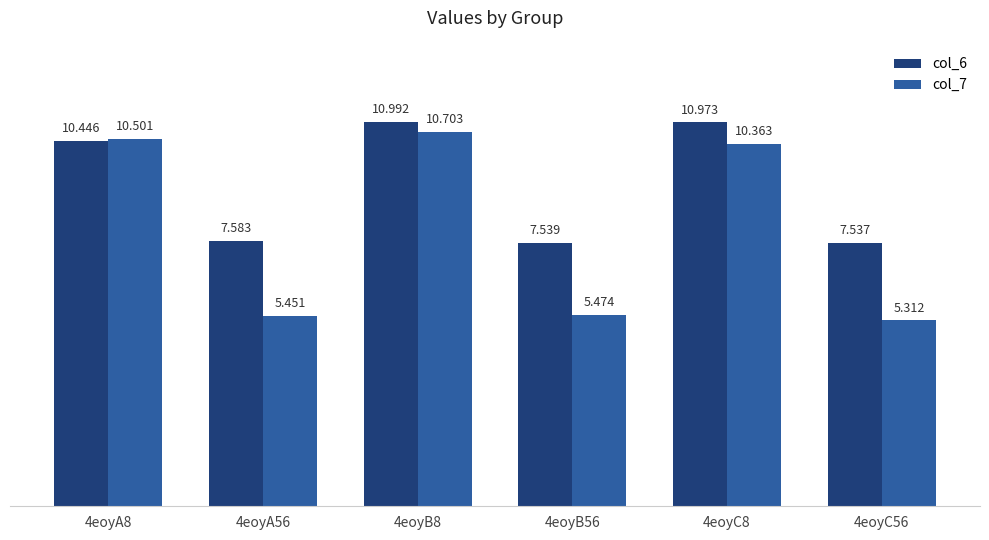

List the labels in order of col_7 value, largest first.

4eoyB8, 4eoyA8, 4eoyC8, 4eoyB56, 4eoyA56, 4eoyC56